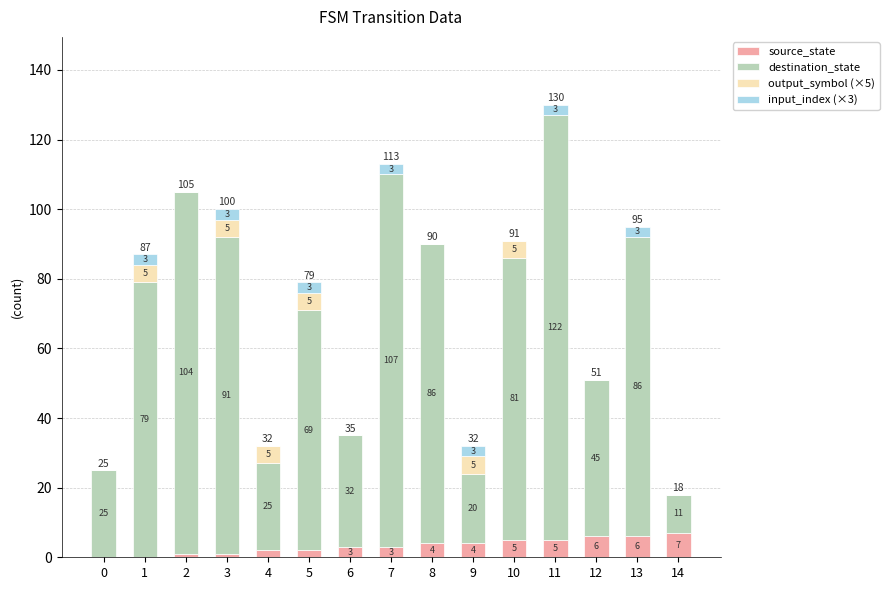

What is the maximum value for source_state?

7